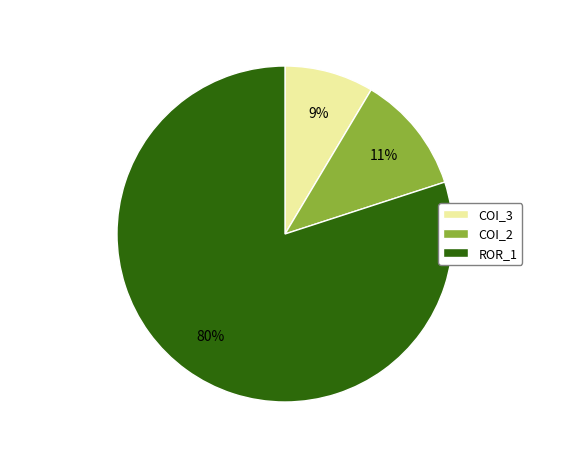

Rank the categories by value from highest to lowest.

ROR_1, COI_2, COI_3